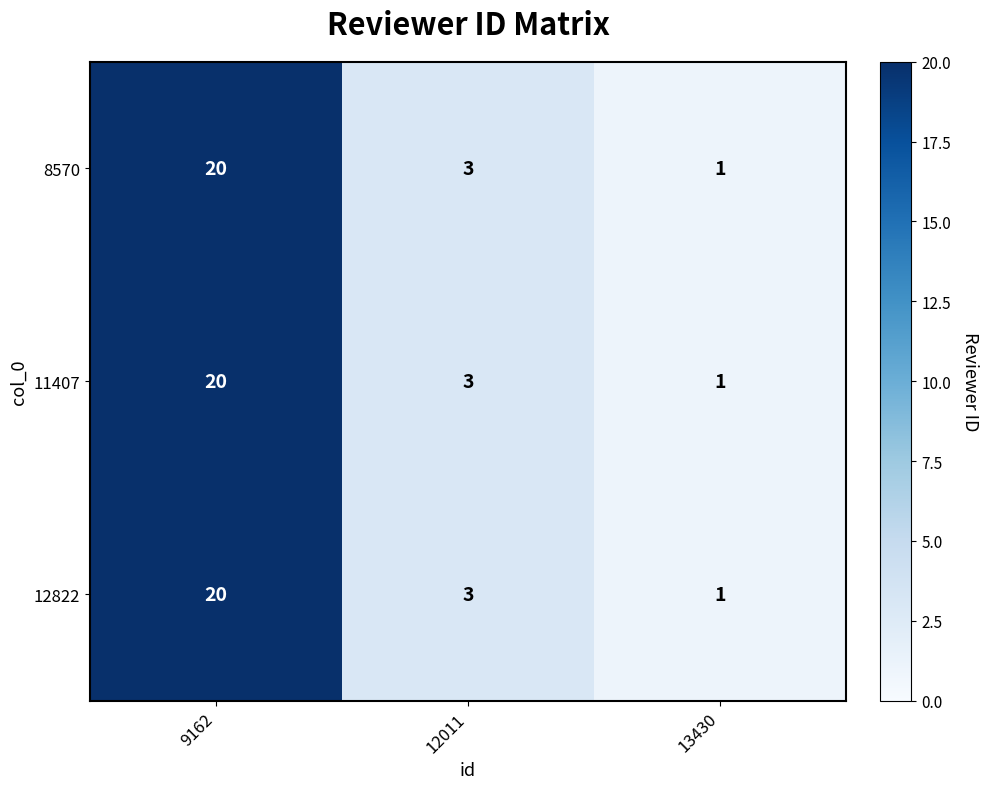

List the labels in order of 12822 value, largest first.

9162, 12011, 13430